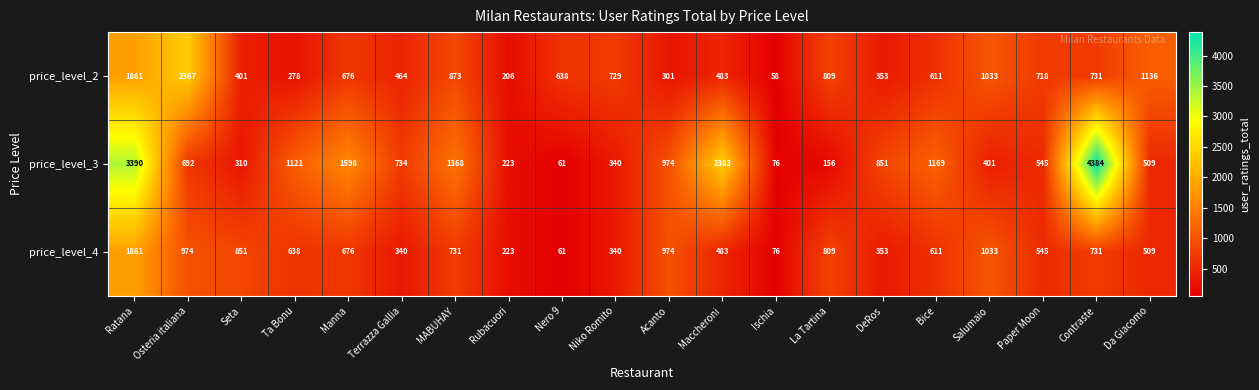

How many distinct data groups are displayed?

3